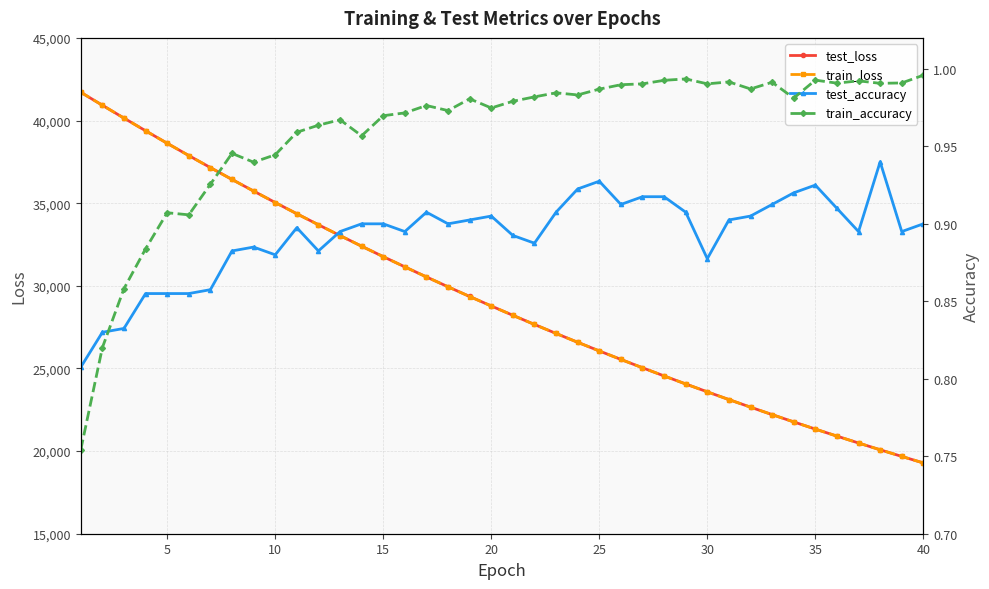

Reading left to right, transcribe all the data shown in this chart.

test_loss: 41708.3	40924.6	40145.9	39379.9	38623.7	37880.6	37152.0	36435.2	35731.5	35039.4	34360.7	33694.0	33039.1	32396.5	31764.8	31145.8	30537.7	29940.0	29353.8	28779.6	28215.2	27661.1	27117.2	26583.0	26059.5	25545.5	25041.4	24547.0	24061.4	23584.8	23116.8	22658.0	22207.4	21765.3	21331.6	20906.7	20489.1	20079.0	19677.4	19283.0
train_loss: 41709.4	40922.6	40144.0	39376.8	38621.5	37879.2	37149.7	36432.9	35729.1	35037.4	34358.3	33691.8	33037.1	32394.4	31763.2	31143.8	30535.5	29938.6	29352.6	28777.7	28213.3	27659.3	27115.6	26582.1	26058.4	25544.6	25040.3	24545.4	24059.8	23583.2	23115.6	22656.6	22206.3	21764.5	21330.8	20905.4	20487.9	20078.3	19676.3	19281.9
test_accuracy: 0.8	0.8	0.8	0.9	0.9	0.9	0.9	0.9	0.9	0.9	0.9	0.9	0.9	0.9	0.9	0.9	0.9	0.9	0.9	0.9	0.9	0.9	0.9	0.9	0.9	0.9	0.9	0.9	0.9	0.9	0.9	0.9	0.9	0.9	0.9	0.9	0.9	0.9	0.9	0.9
train_accuracy: 0.8	0.8	0.9	0.9	0.9	0.9	0.9	0.9	0.9	0.9	1.0	1.0	1.0	1.0	1.0	1.0	1.0	1.0	1.0	1.0	1.0	1.0	1.0	1.0	1.0	1.0	1.0	1.0	1.0	1.0	1.0	1.0	1.0	1.0	1.0	1.0	1.0	1.0	1.0	1.0